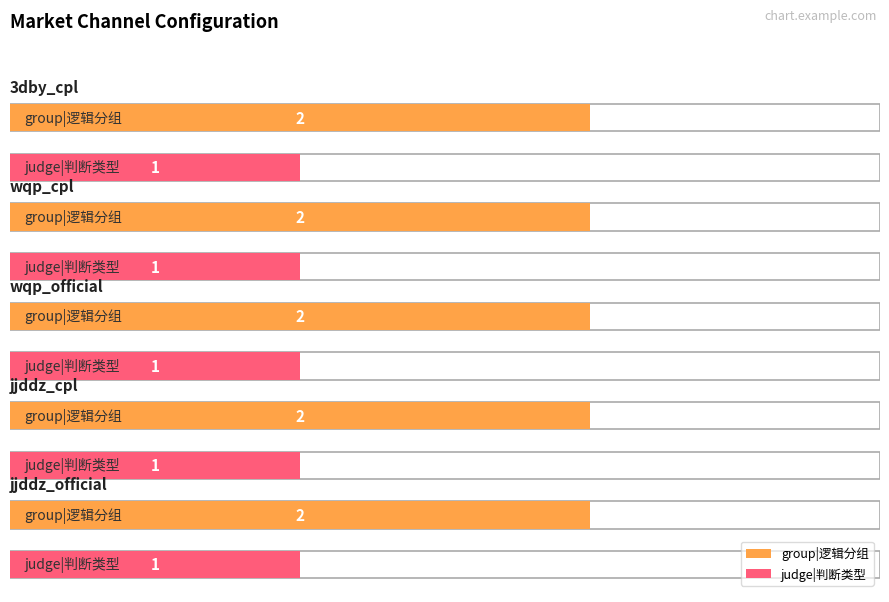

How many groups of bars are there?

5